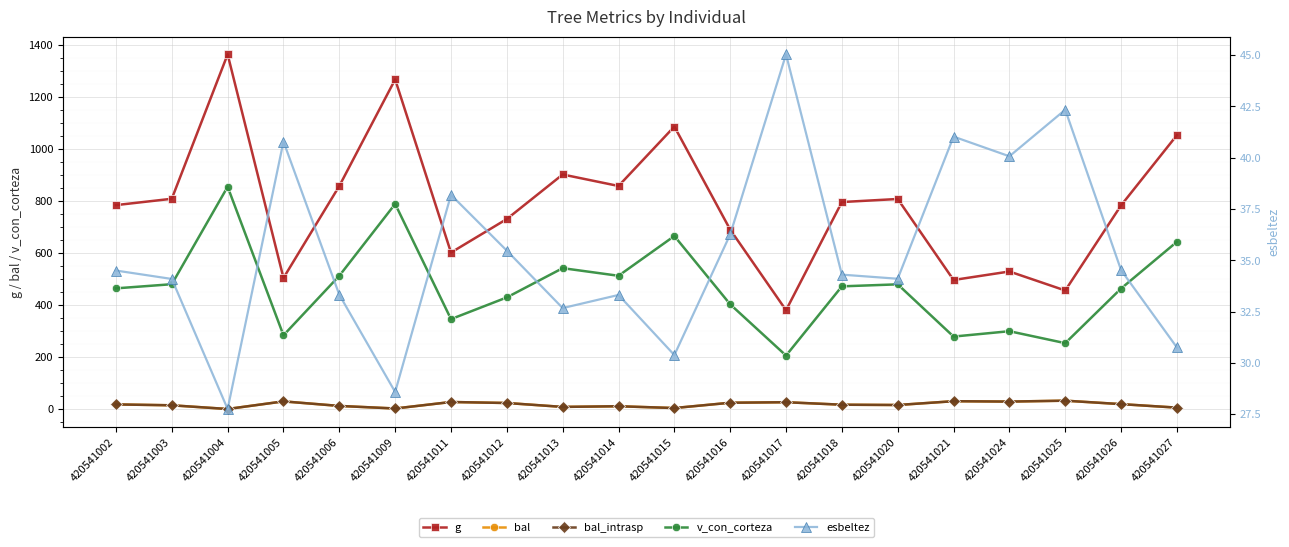

At which category does the chart reach its minimum across all series?

420541004